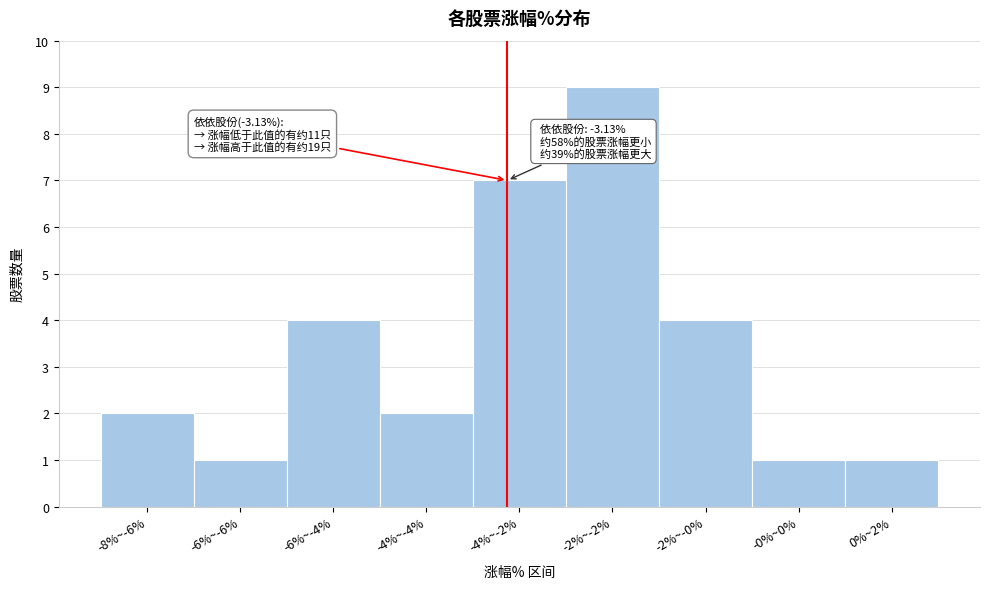

Reading right to left, transcribe all the data shown in this chart.

0%~2%=1	-0%~0%=1	-2%~-0%=4	-2%~-2%=9	-4%~-2%=7	-4%~-4%=2	-6%~-4%=4	-6%~-6%=1	-8%~-6%=2